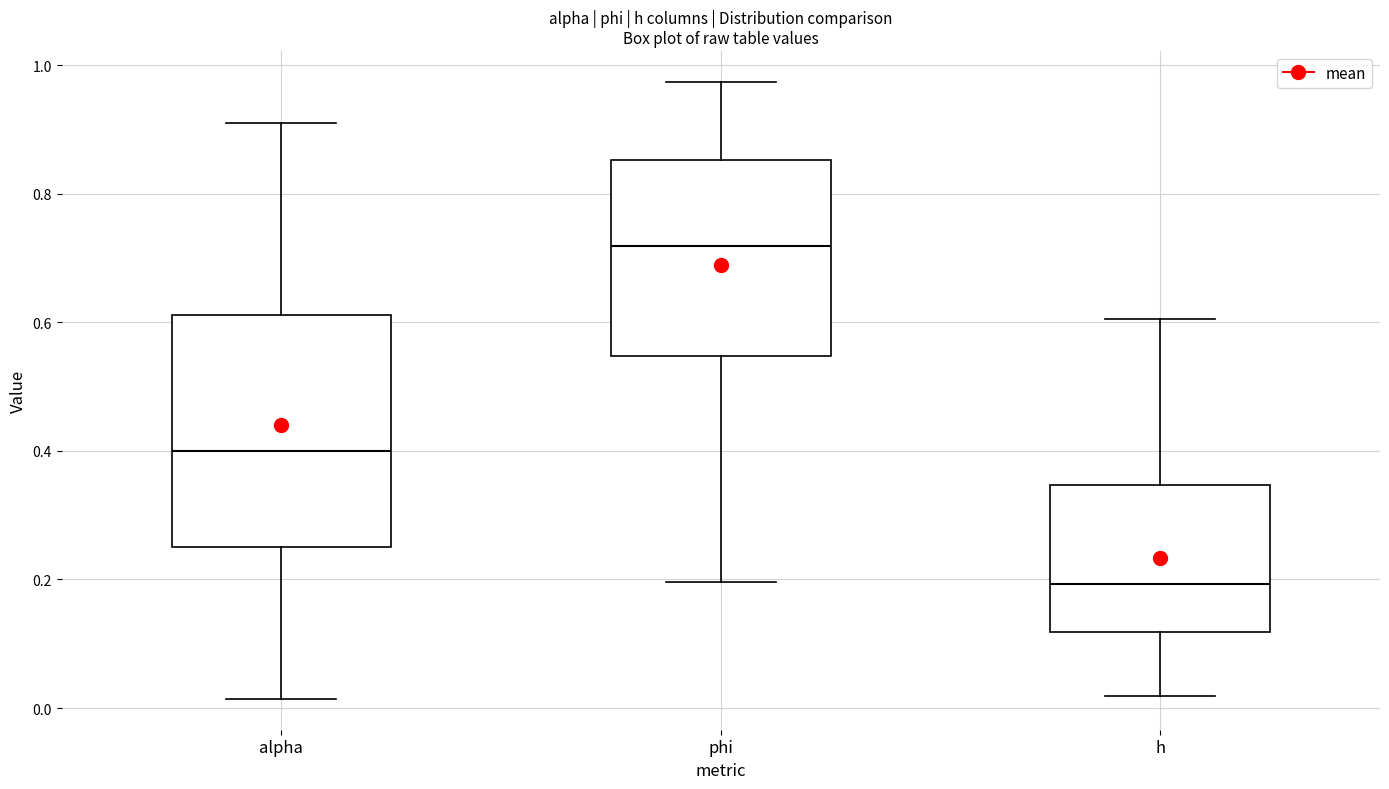

Which box is the tallest, from its lower edge to its upper edge?

alpha